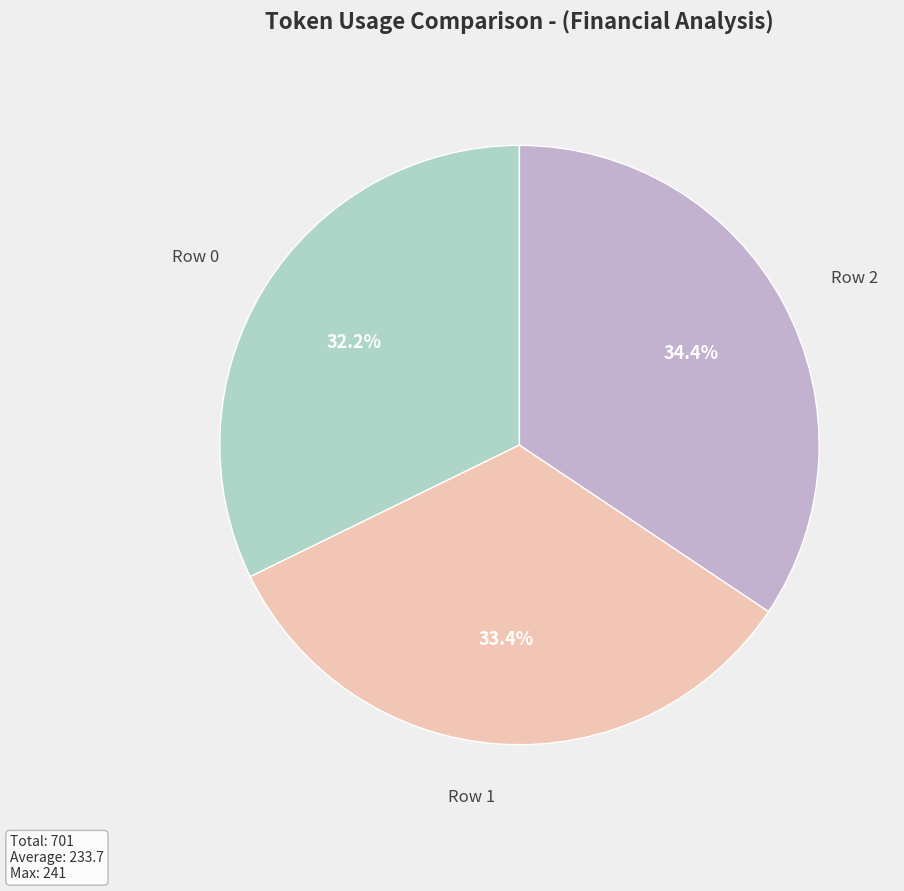

Count the number of slices in the pie.

3